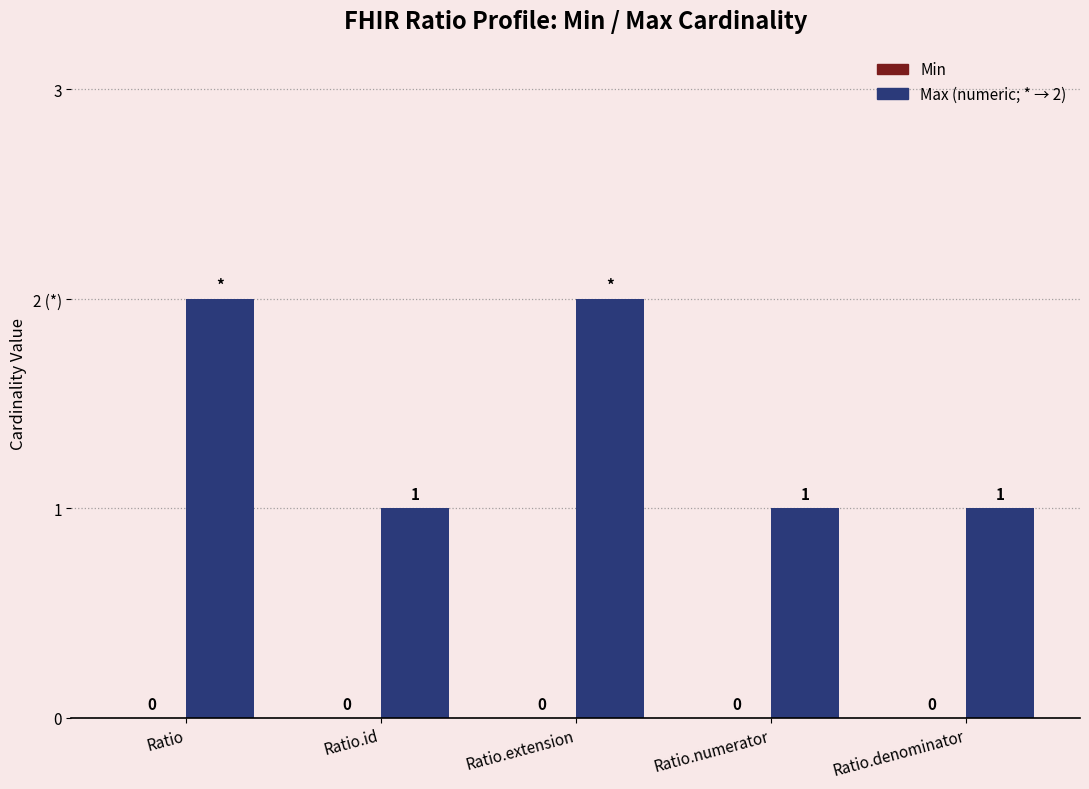

Does the chart contain any negative values?

No